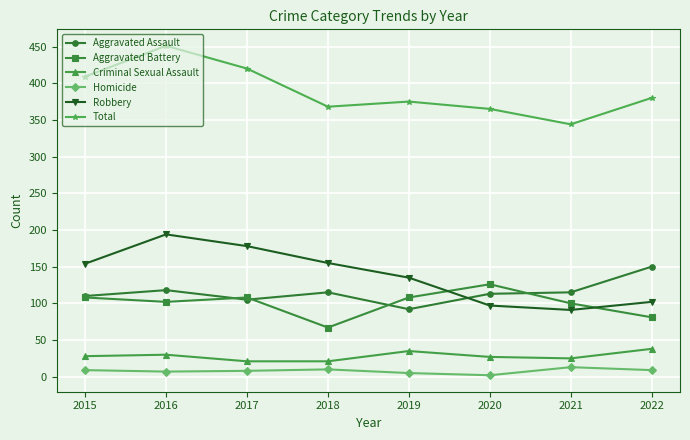

List the series in order of their peak value, lowest first.

Homicide, Criminal Sexual Assault, Aggravated Battery, Aggravated Assault, Robbery, Total